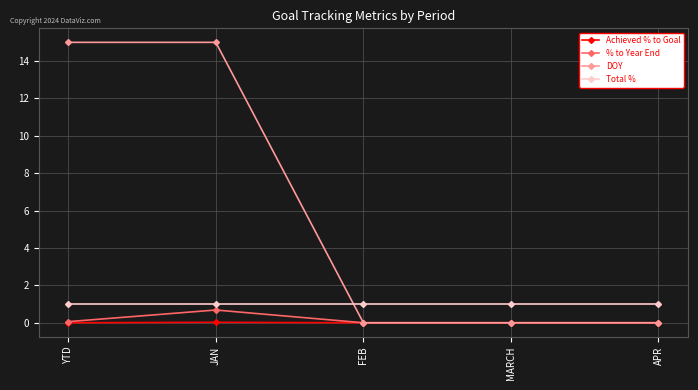

After their last crossing, which series has the higher values: Total % or DOY?

Total %